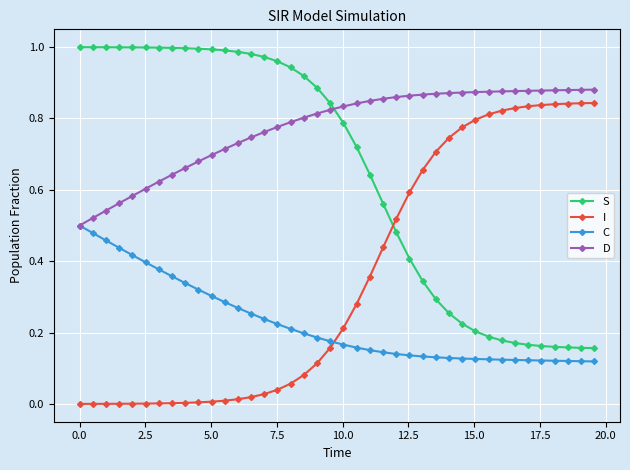

Which series has the largest total across all categories?

D